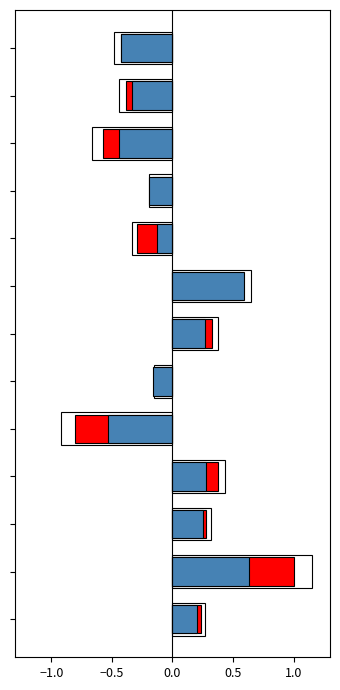

How many bars are there in each group?

3